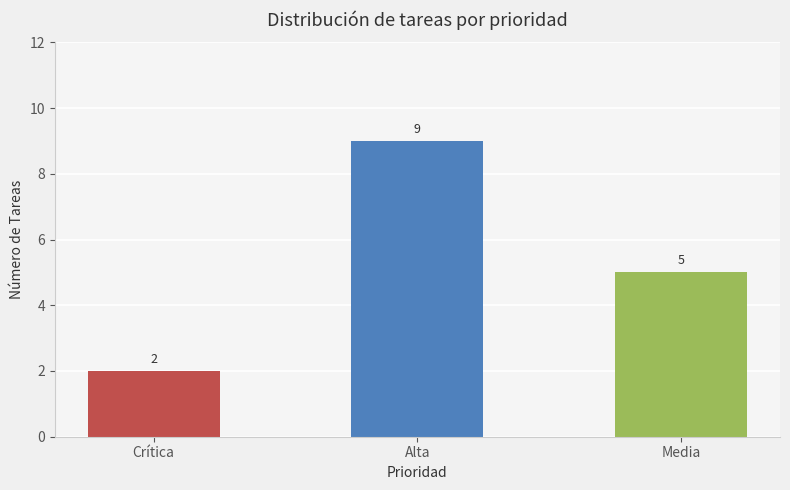

The chart shows a value of 2 at Crítica. True or false?

True